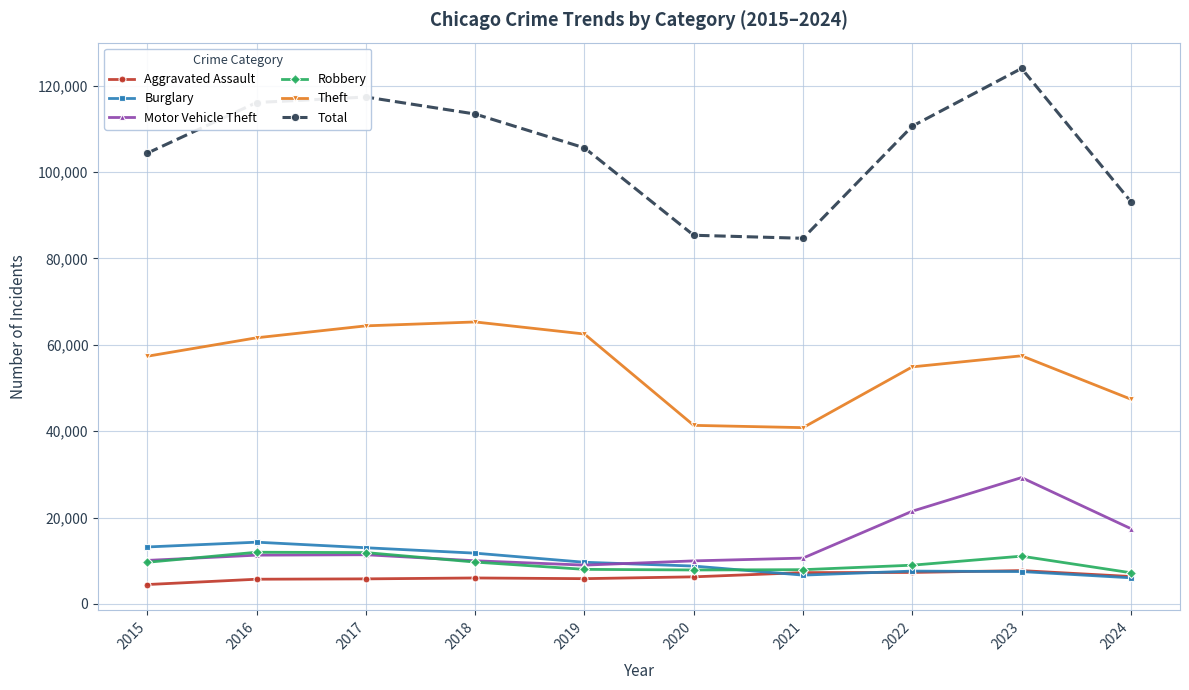

True or false: Motor Vehicle Theft has more than 0 points higher than both neighbors.

True